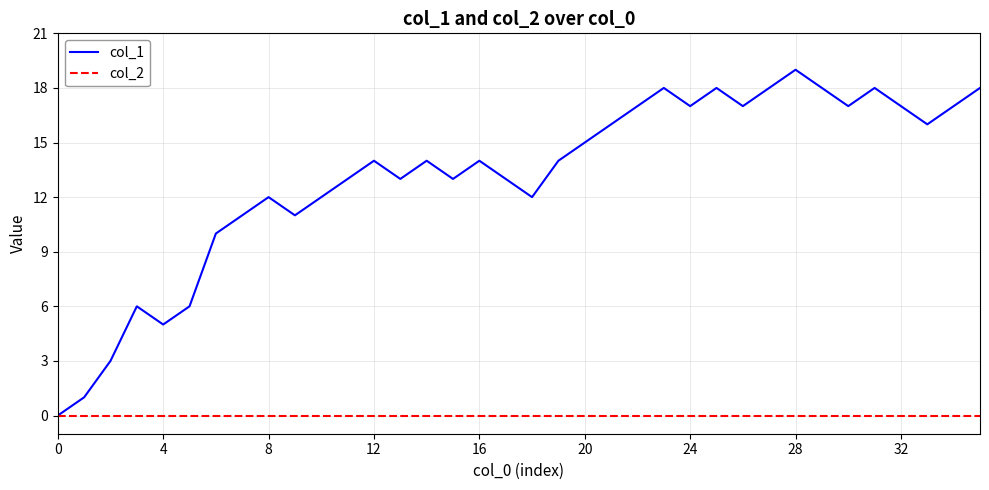

Which series has the largest range (max minus min)?

col_1